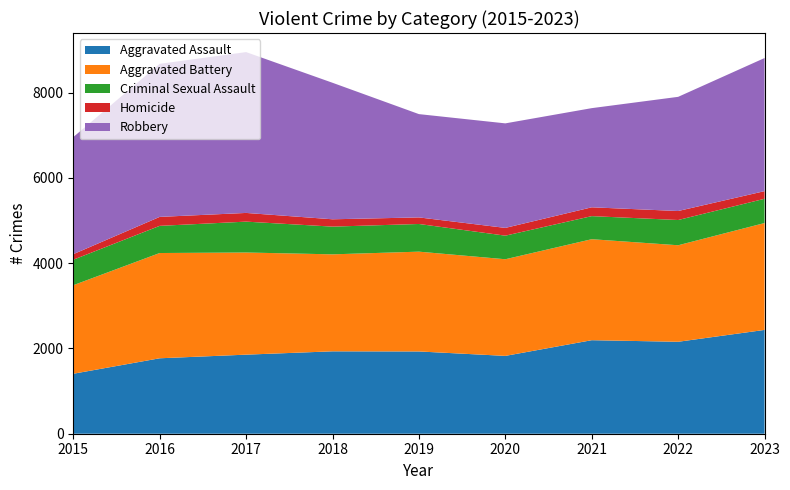

Reading right to left, transcribe all the data shown in this chart.

Aggravated Assault: 2023=2434	2022=2156	2021=2193	2020=1825	2019=1929	2018=1932	2017=1854	2016=1769	2015=1406
Aggravated Battery: 2023=2506	2022=2263	2021=2368	2020=2266	2019=2340	2018=2274	2017=2395	2016=2468	2015=2076
Criminal Sexual Assault: 2023=569	2022=592	2021=541	2020=553	2019=649	2018=650	2017=724	2016=637	2015=598
Homicide: 2023=179	2022=211	2021=207	2020=182	2019=154	2018=172	2017=204	2016=210	2015=130
Robbery: 2023=3121	2022=2677	2021=2325	2020=2451	2019=2422	2018=3201	2017=3771	2016=3589	2015=2745